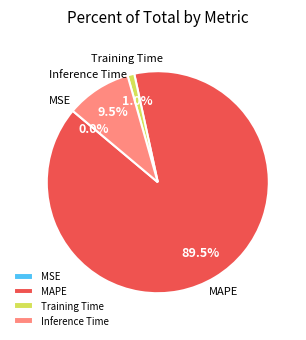

What is the largest slice in the pie chart?

MAPE